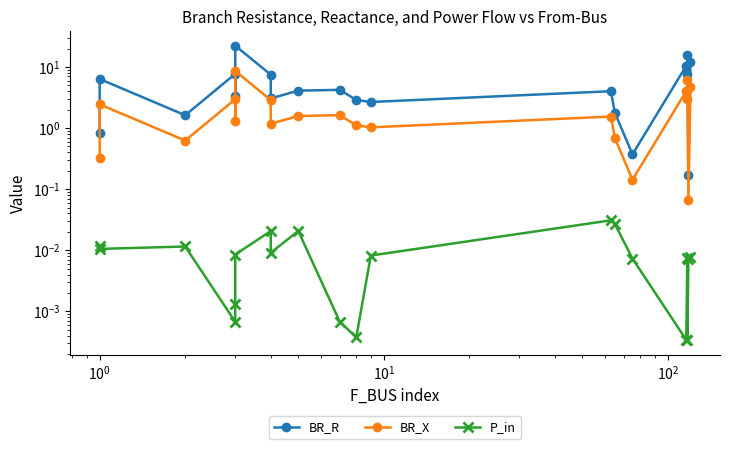

How many lines are shown in the chart?

3